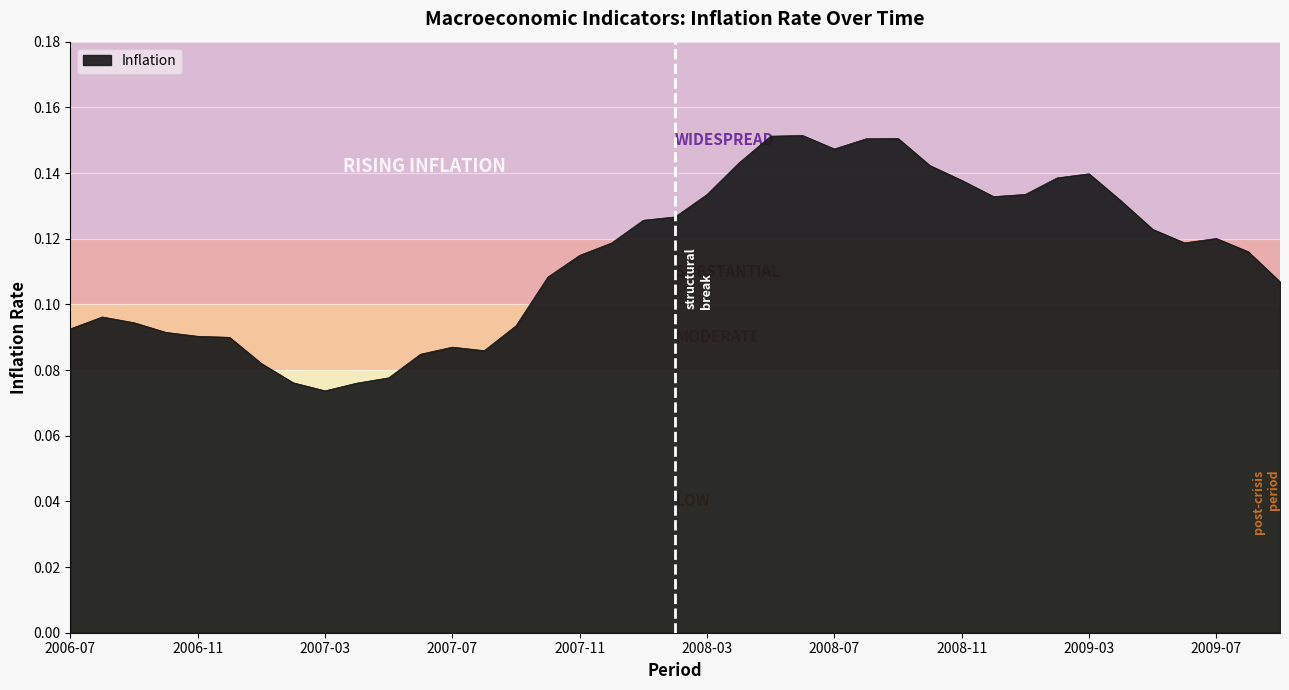

Does the chart have visible grid lines?

Yes